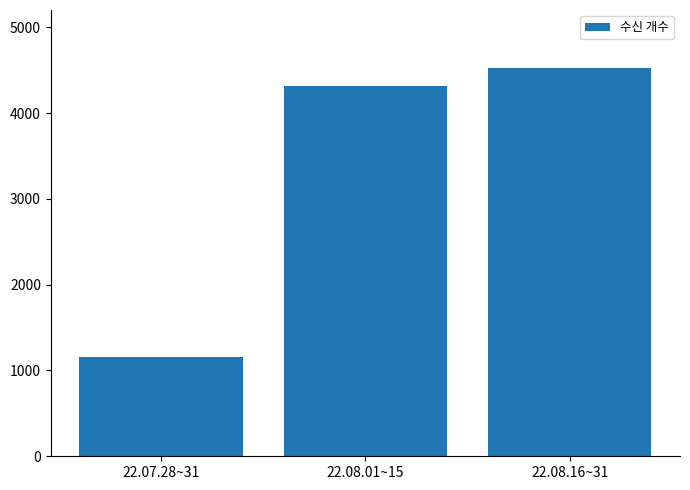

Reading left to right, extract all data points from this chart.

1152	4317	4522